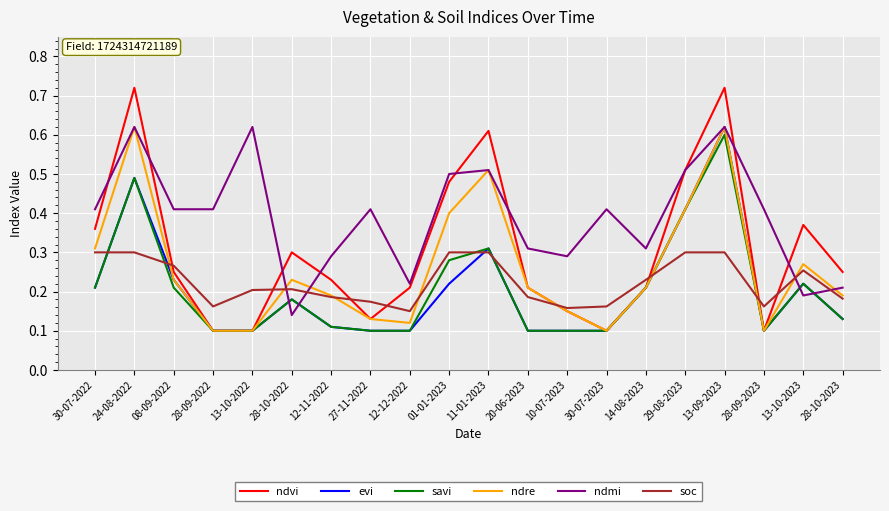

How many distinct data groups are displayed?

6